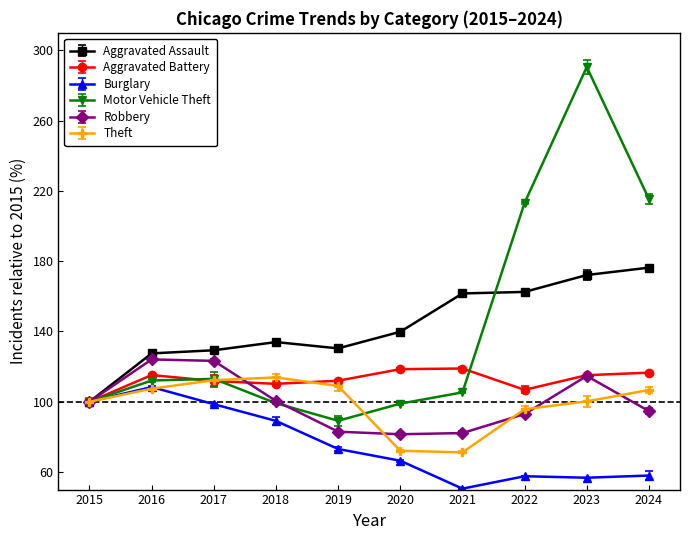

At which label does Aggravated Assault reach its minimum?

2015